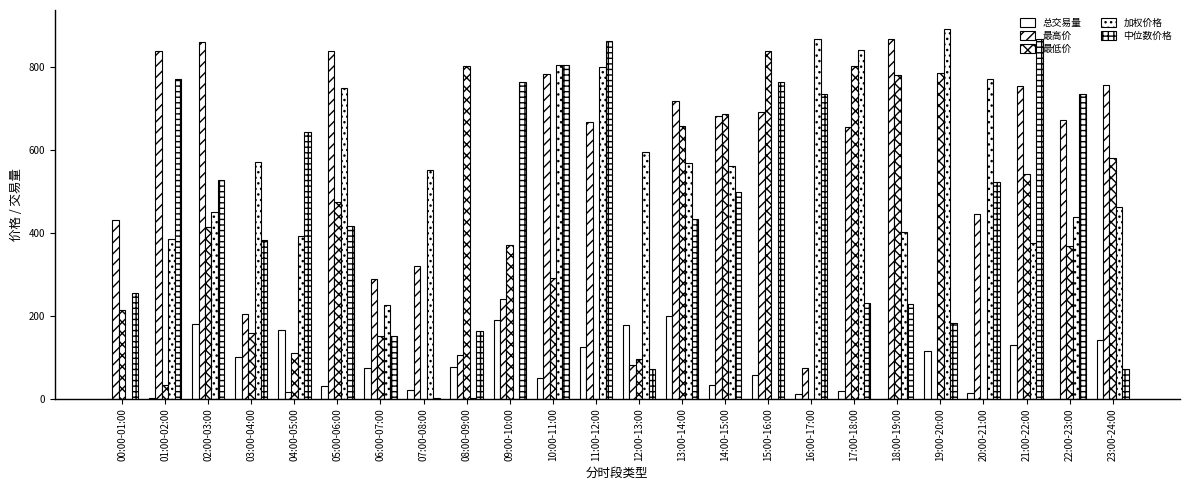

Are the bars grouped side by side (vs. stacked)?

Yes